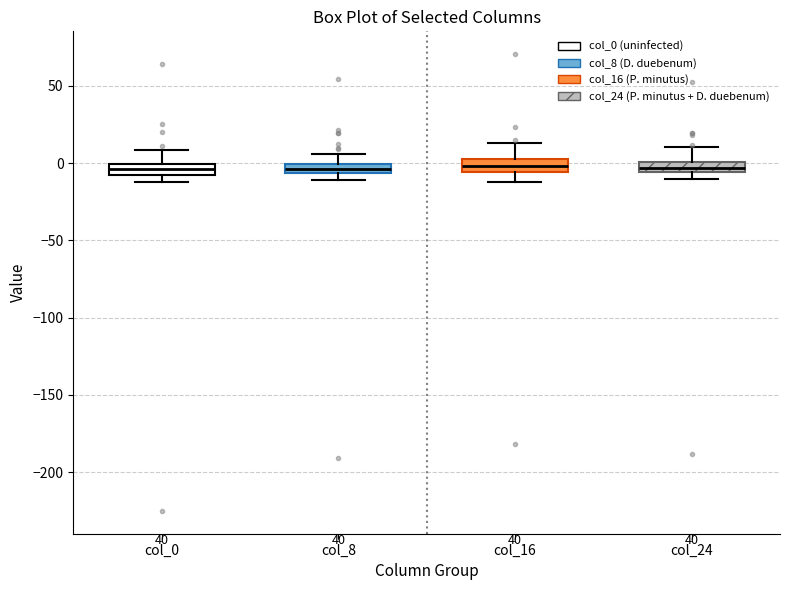

Where is the upper edge of the box for col_0 on the y-axis? The values are not printed on the chart, so give them approximately, as read against the axis.

0